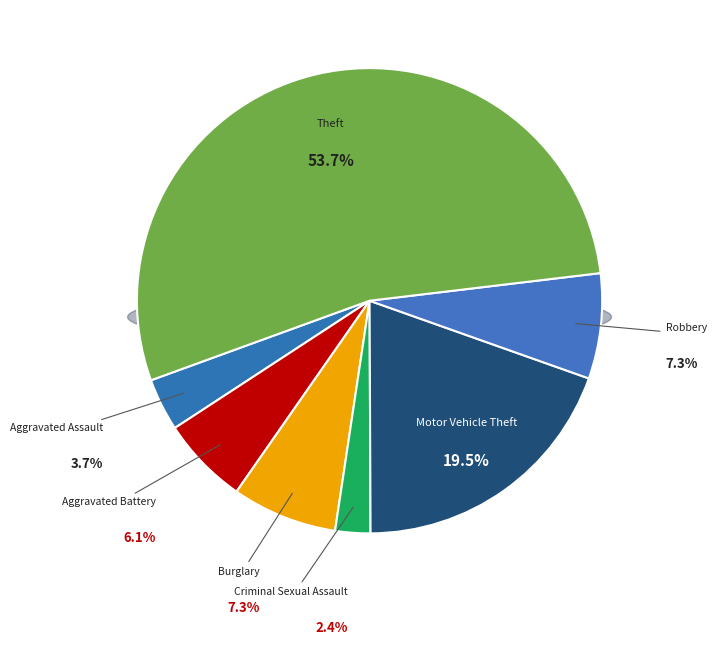

How many slices are in this pie chart?

7